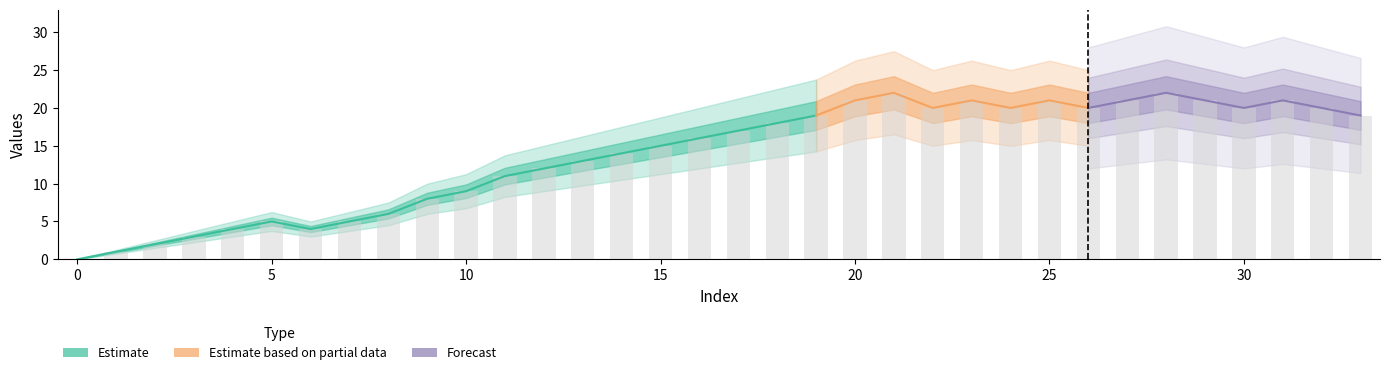

Rank the categories by value from lowest to highest.

0, 1, 2, 3, 4, 4, 5, 5, 6, 8, 9, 11, 12, 13, 14, 15, 16, 17, 18, 19, 19, 20, 20, 20, 20, 20, 21, 21, 21, 21, 21, 21, 22, 22